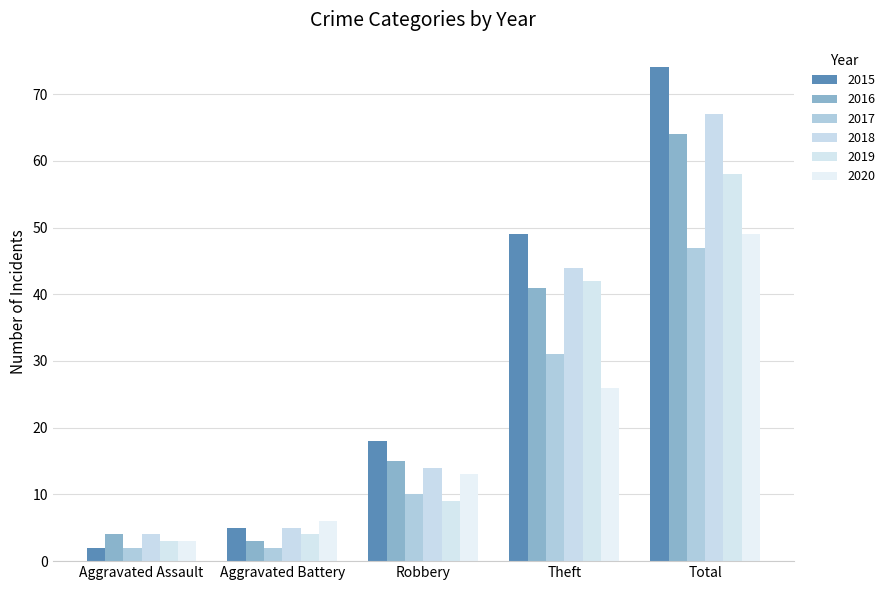

What is the difference between the maximum and second lowest values in the 2018 series?

62